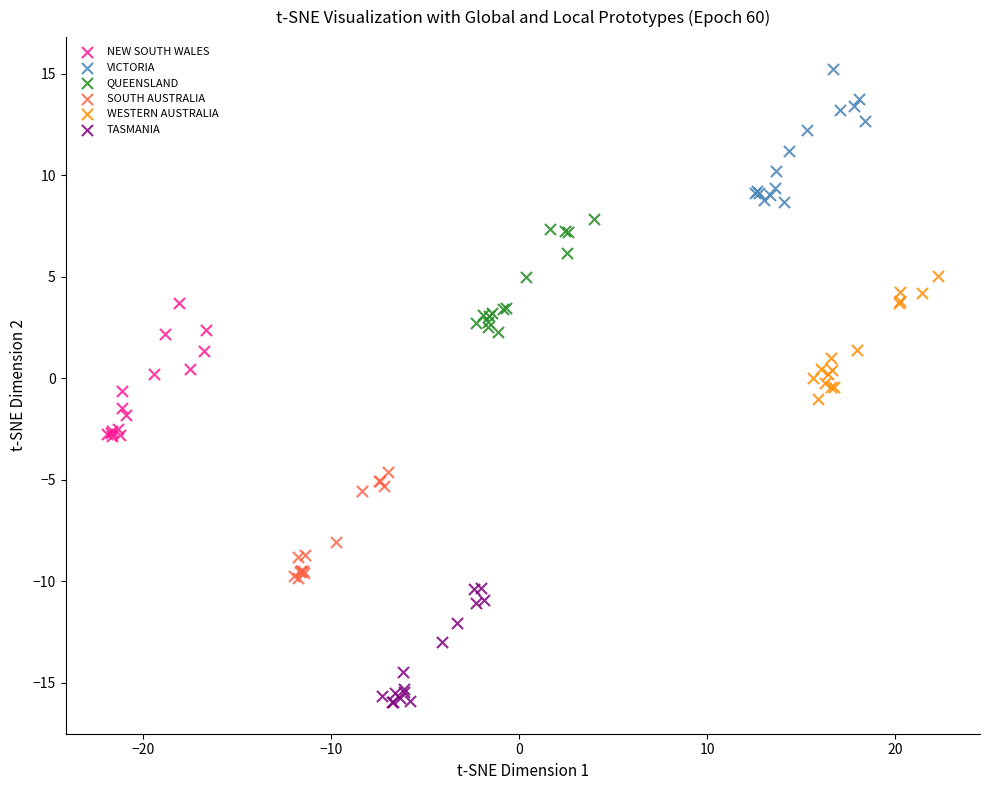

Which series reaches the minimum Y coordinate?

TASMANIA